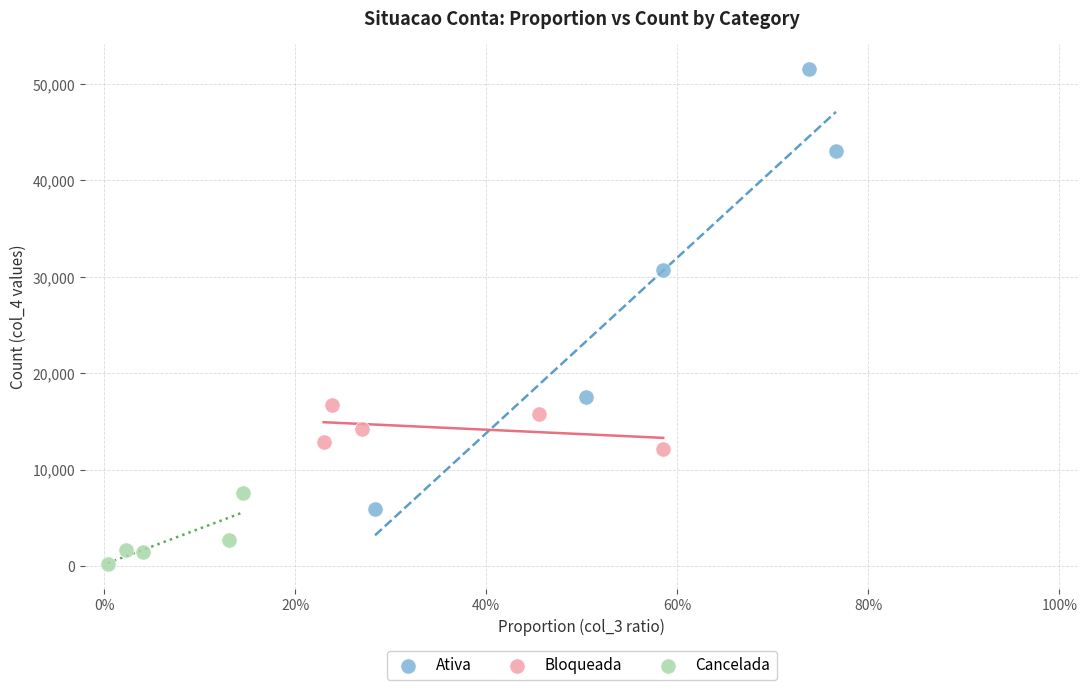

Which series reaches the maximum Y coordinate?

Ativa